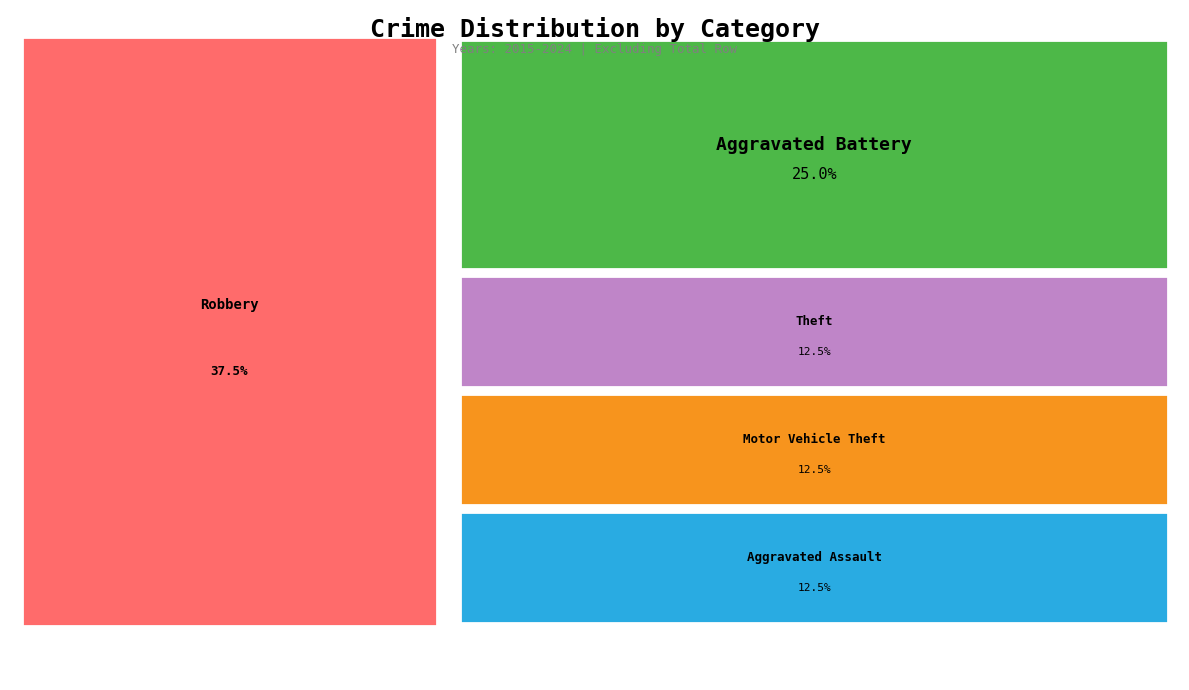

To the nearest percent, what portion does Theft represent?

12%